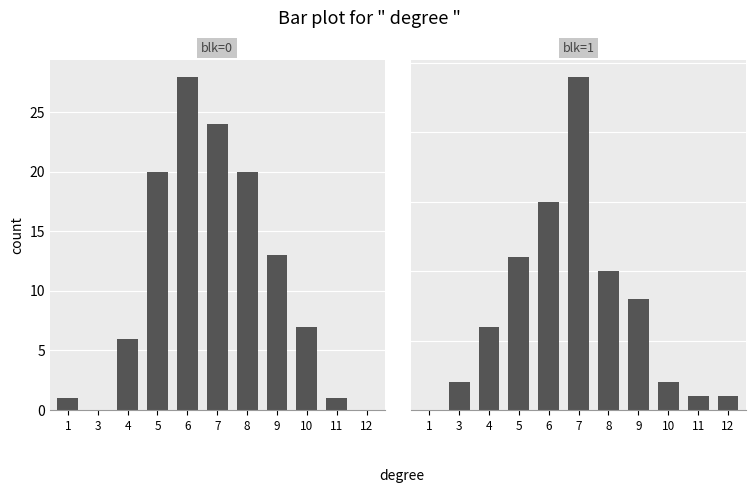

What are all the series names shown in the legend?

blk=0, blk=1